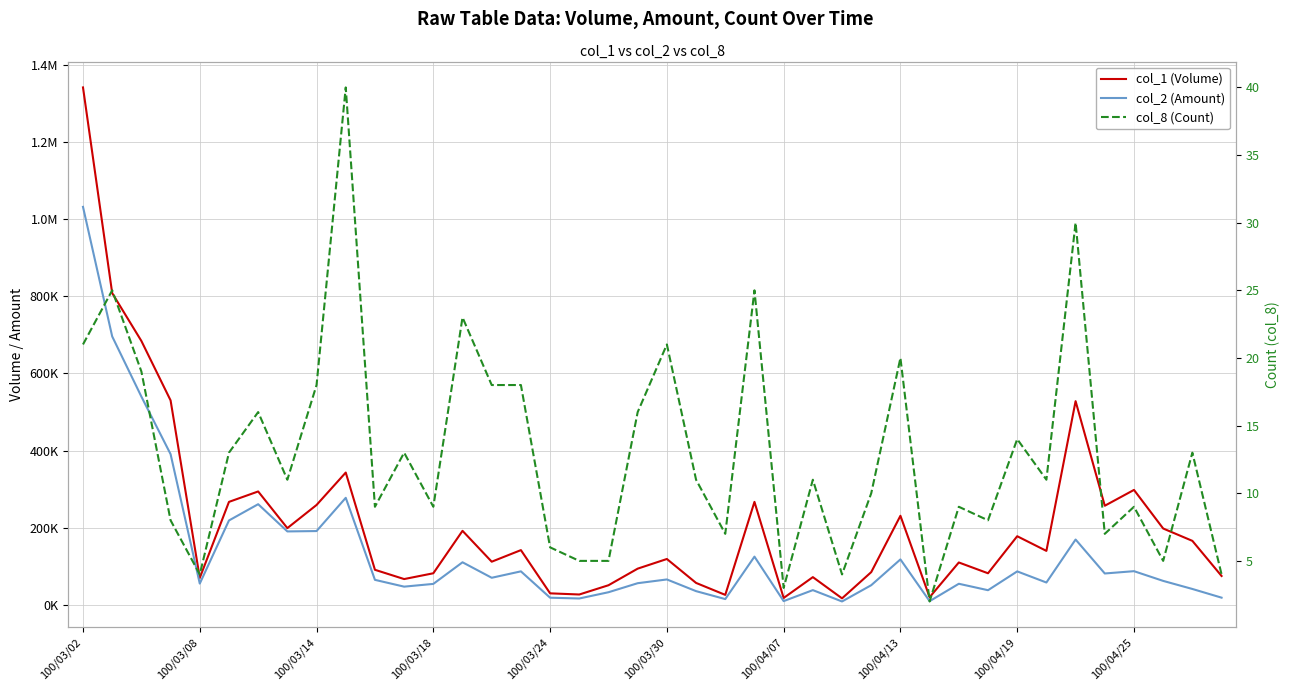

List the series in order of their peak value, highest first.

col_1 (Volume), col_2 (Amount), col_8 (Count)